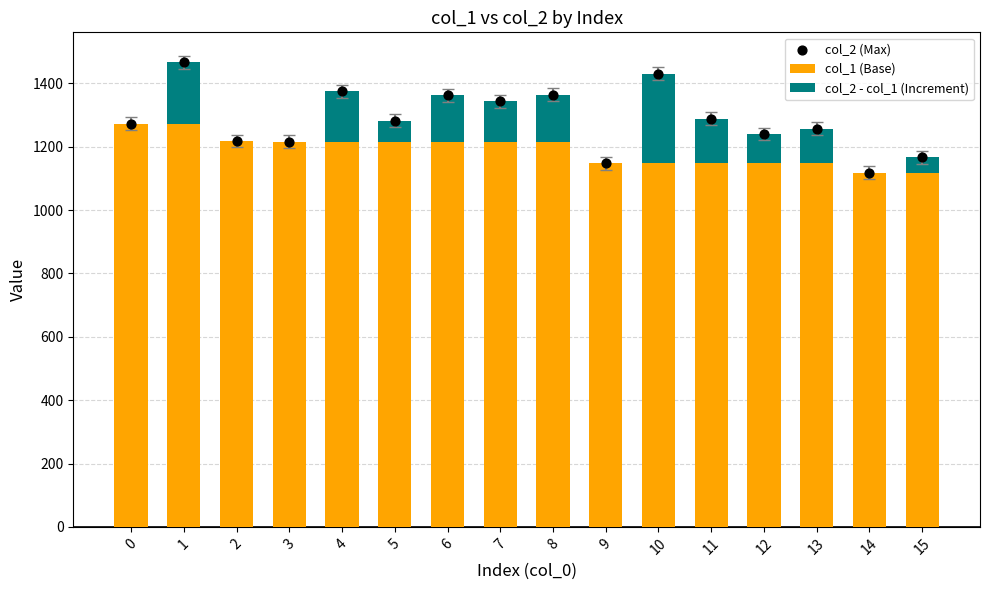

Which series contains the lowest Y value?

col_2 - col_1 (Increment)